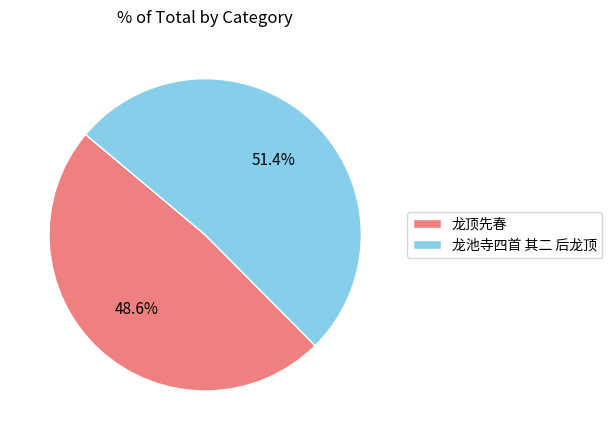

Approximately how many times larger is the value at 龙顶先春 compared to 龙池寺四首 其二 后龙顶?

0.9